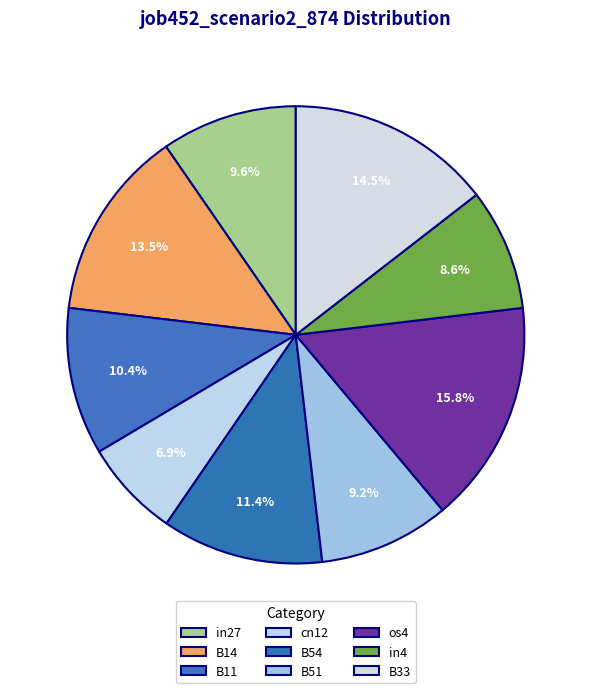

Does B11 account for over 50% of the chart?

No